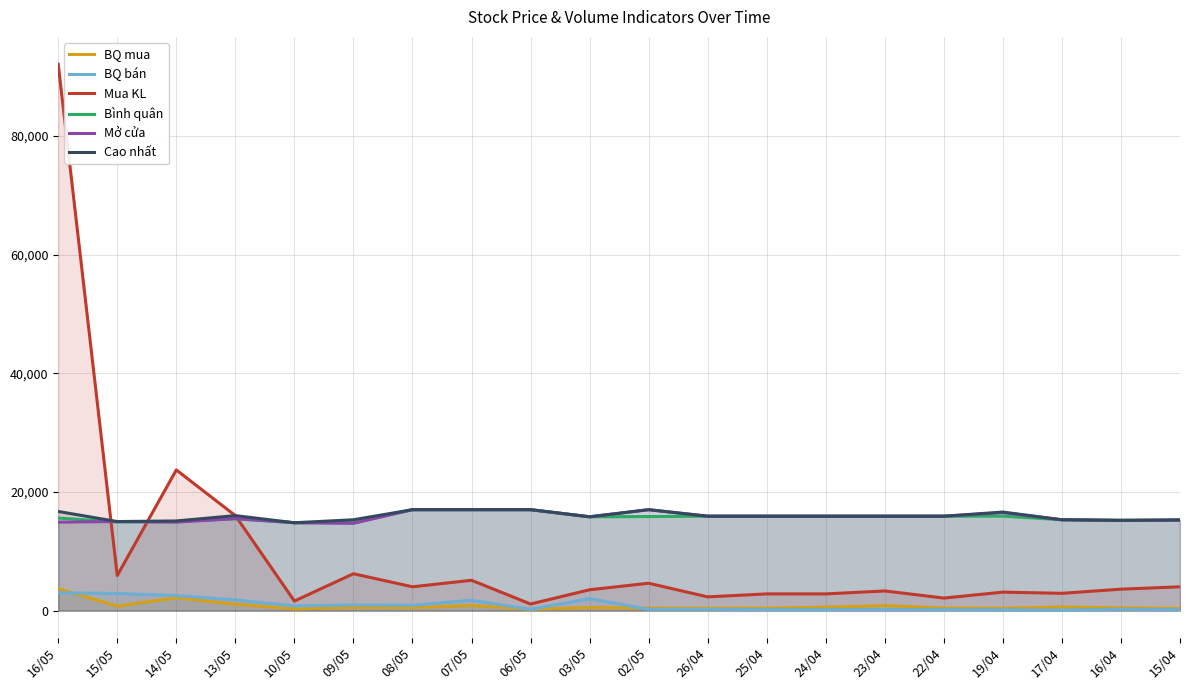

Rank the series by their maximum value, from lowest to highest.

BQ bán, BQ mua, Bình quân, Mở cửa, Cao nhất, Mua KL